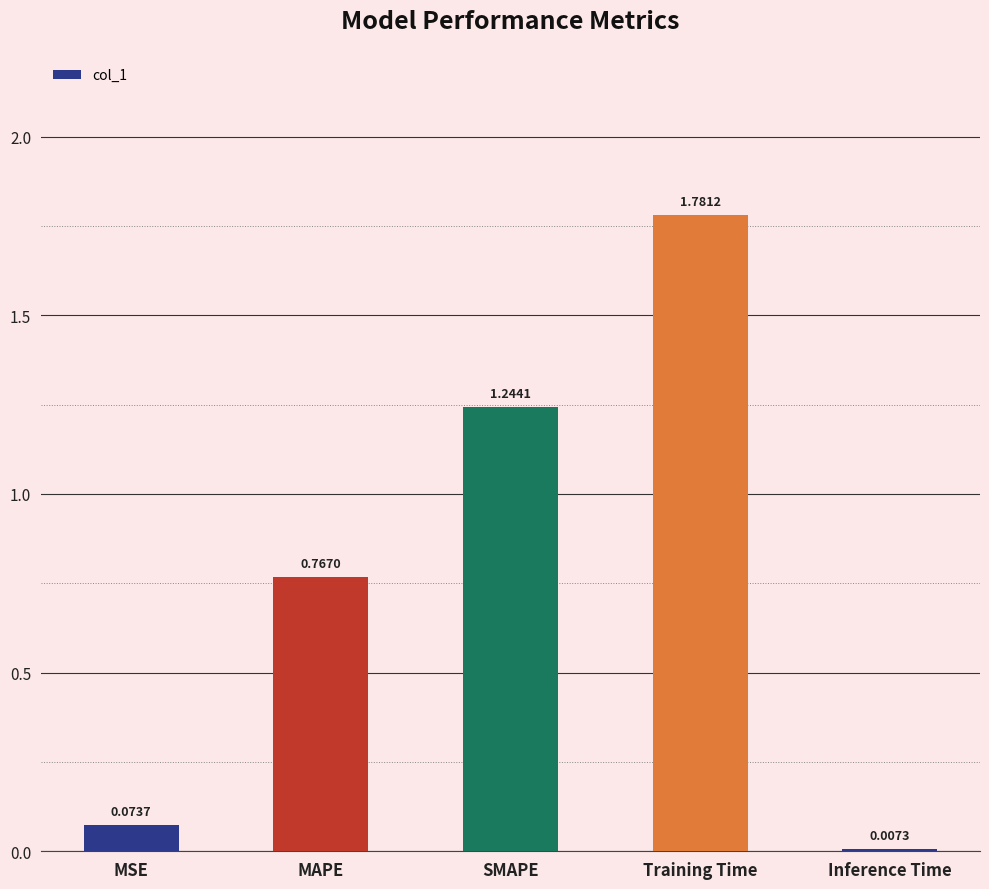

Does the chart contain stacked bars?

No